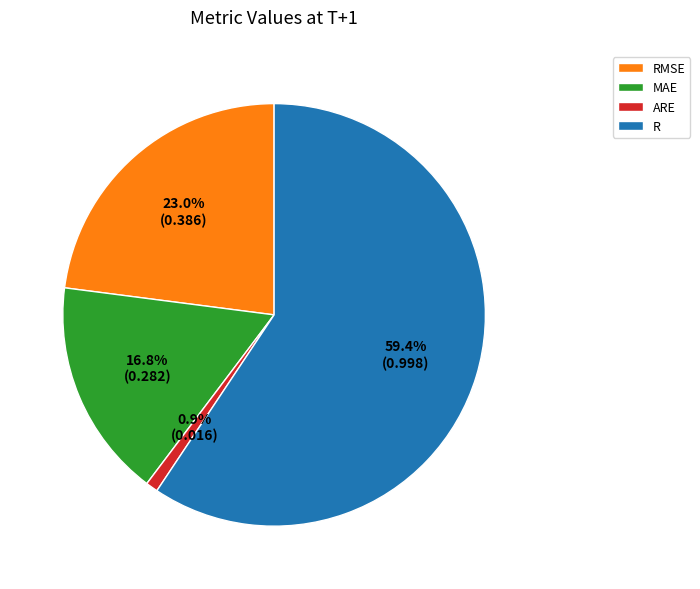

How much of the chart is everything except RMSE?

77.0%